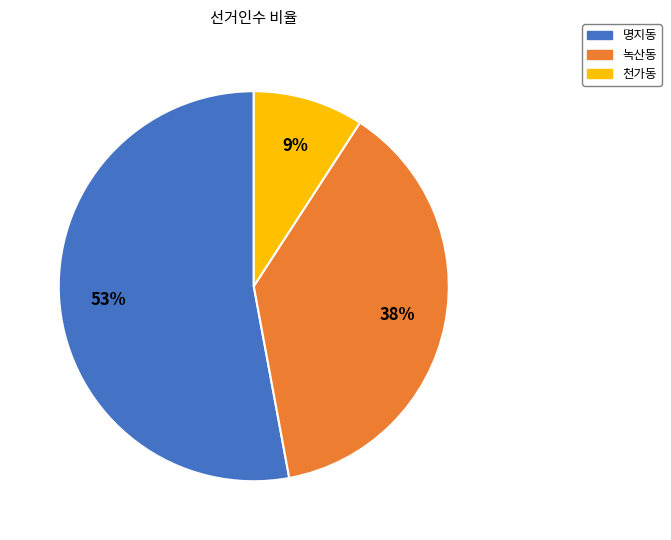

Rank the categories by value from lowest to highest.

천가동, 녹산동, 명지동